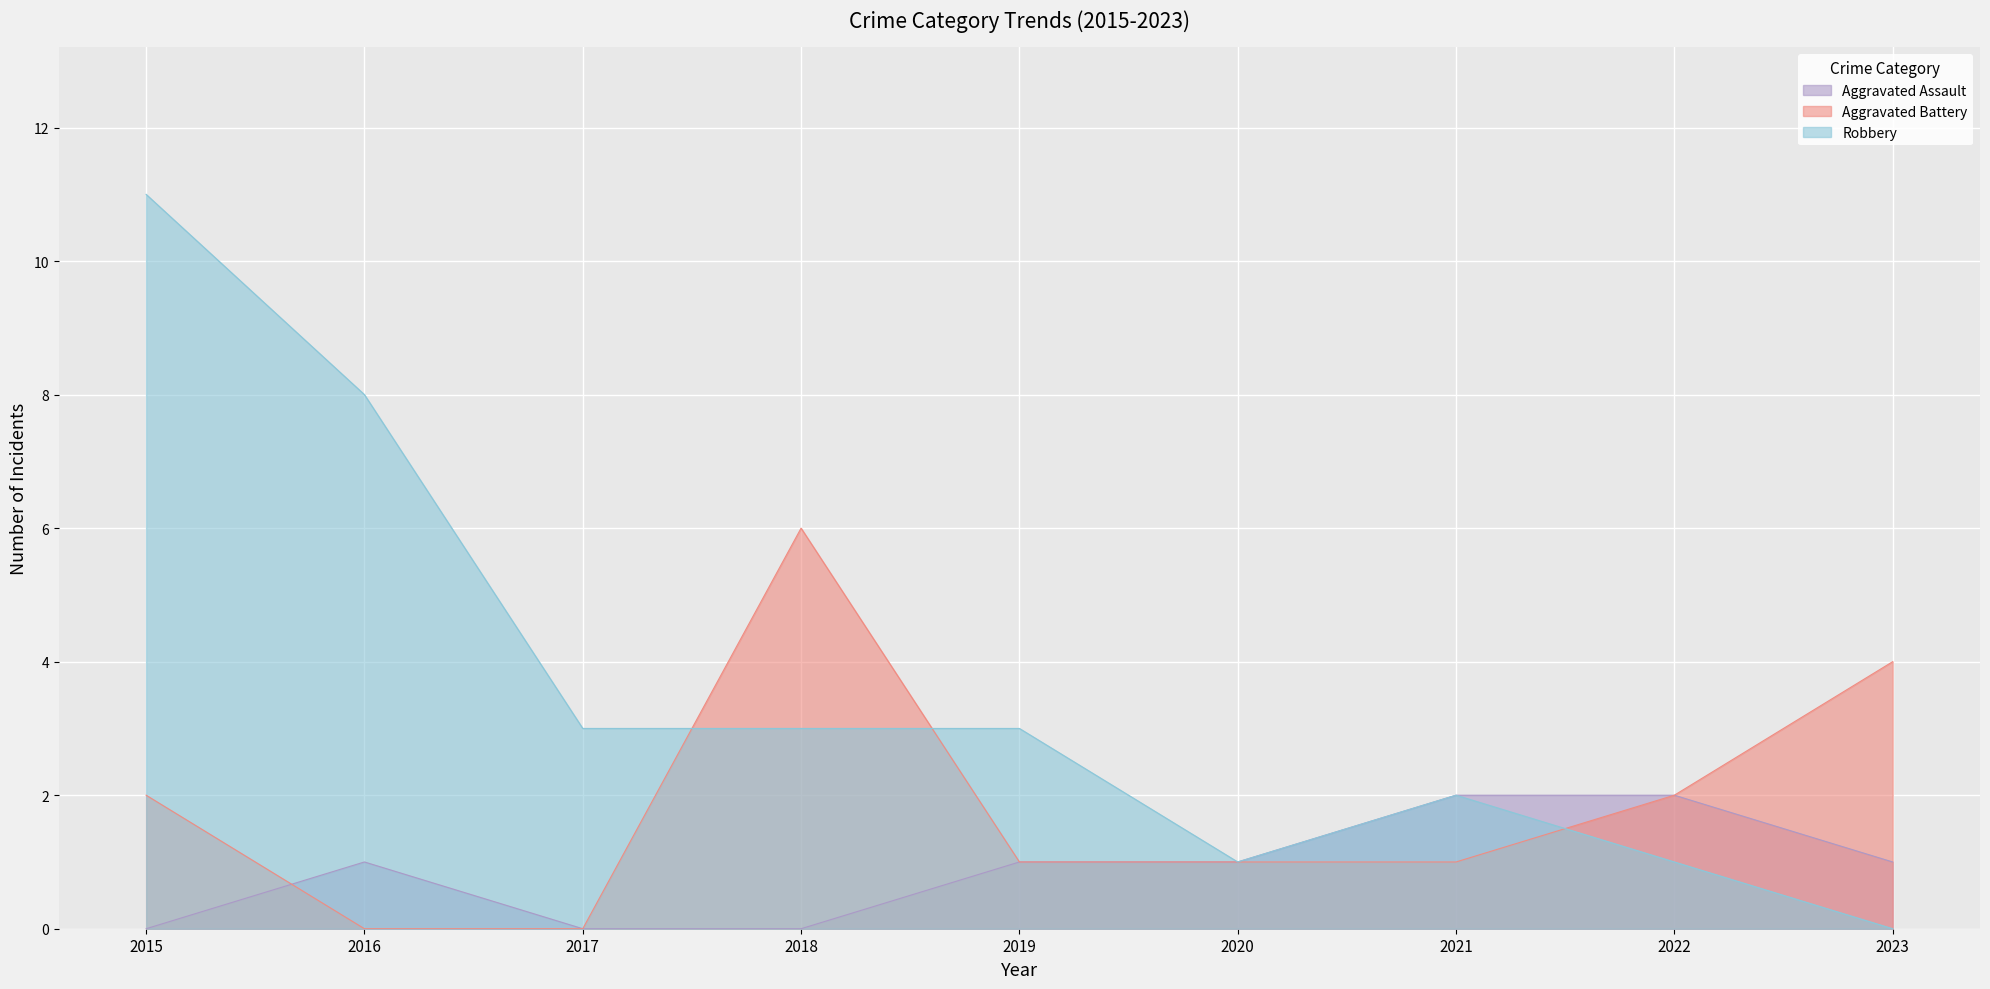

How many interior local valleys does the Robbery series have?

1